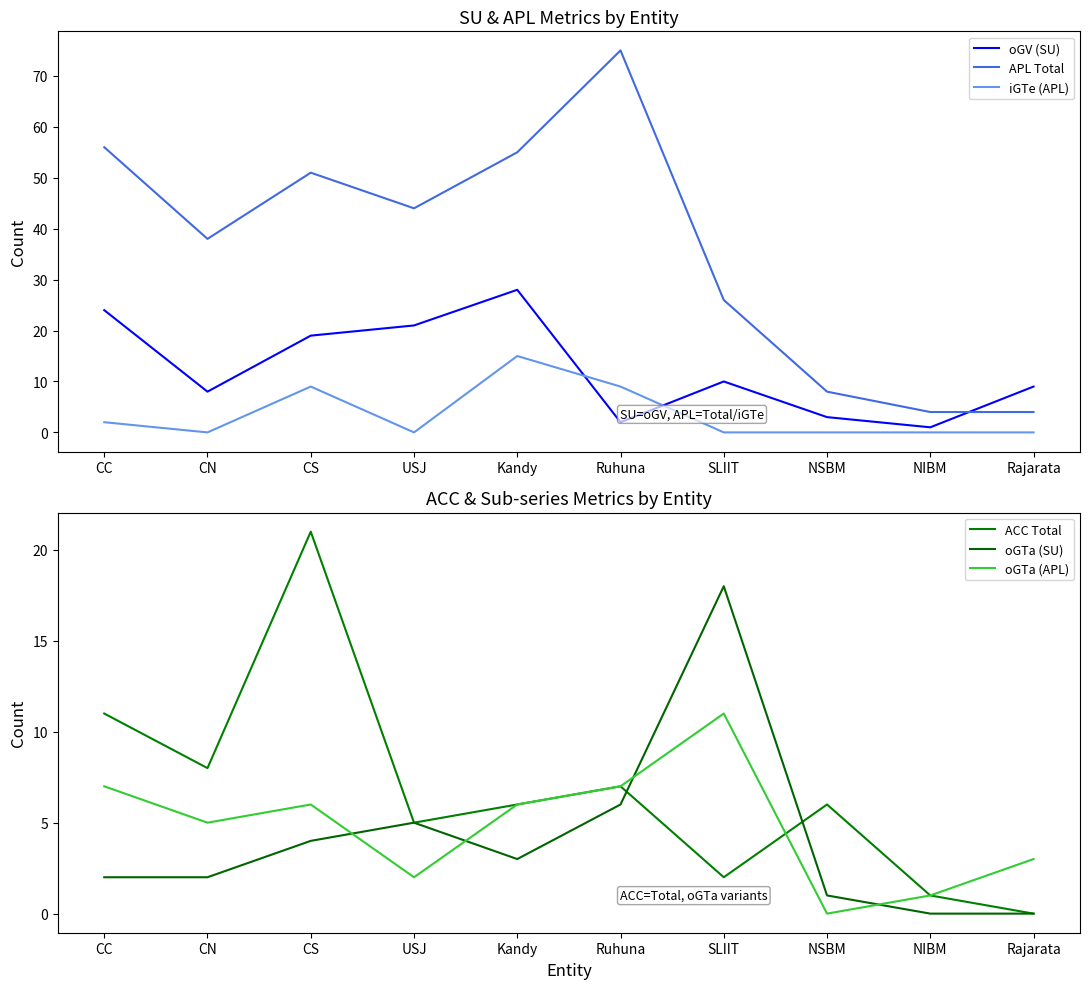

Which label corresponds to the smallest value in the chart?

CN